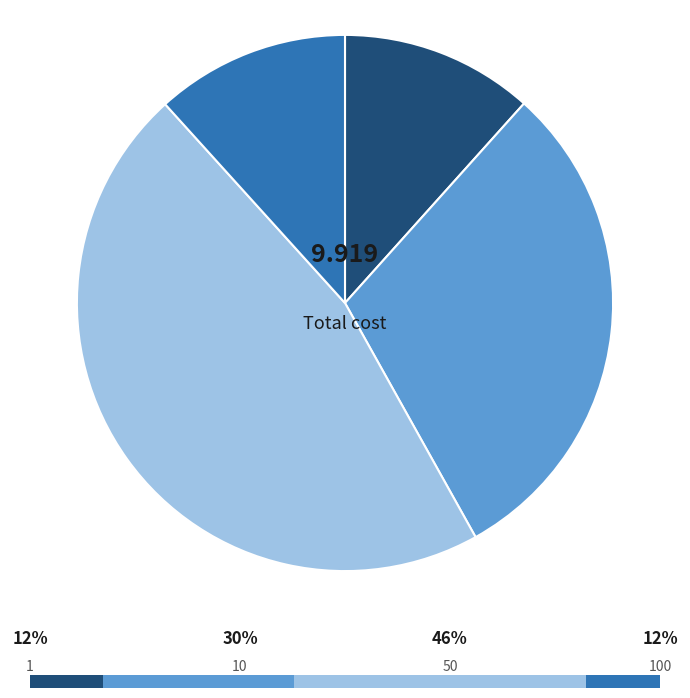

How many segments does this pie chart have?

4